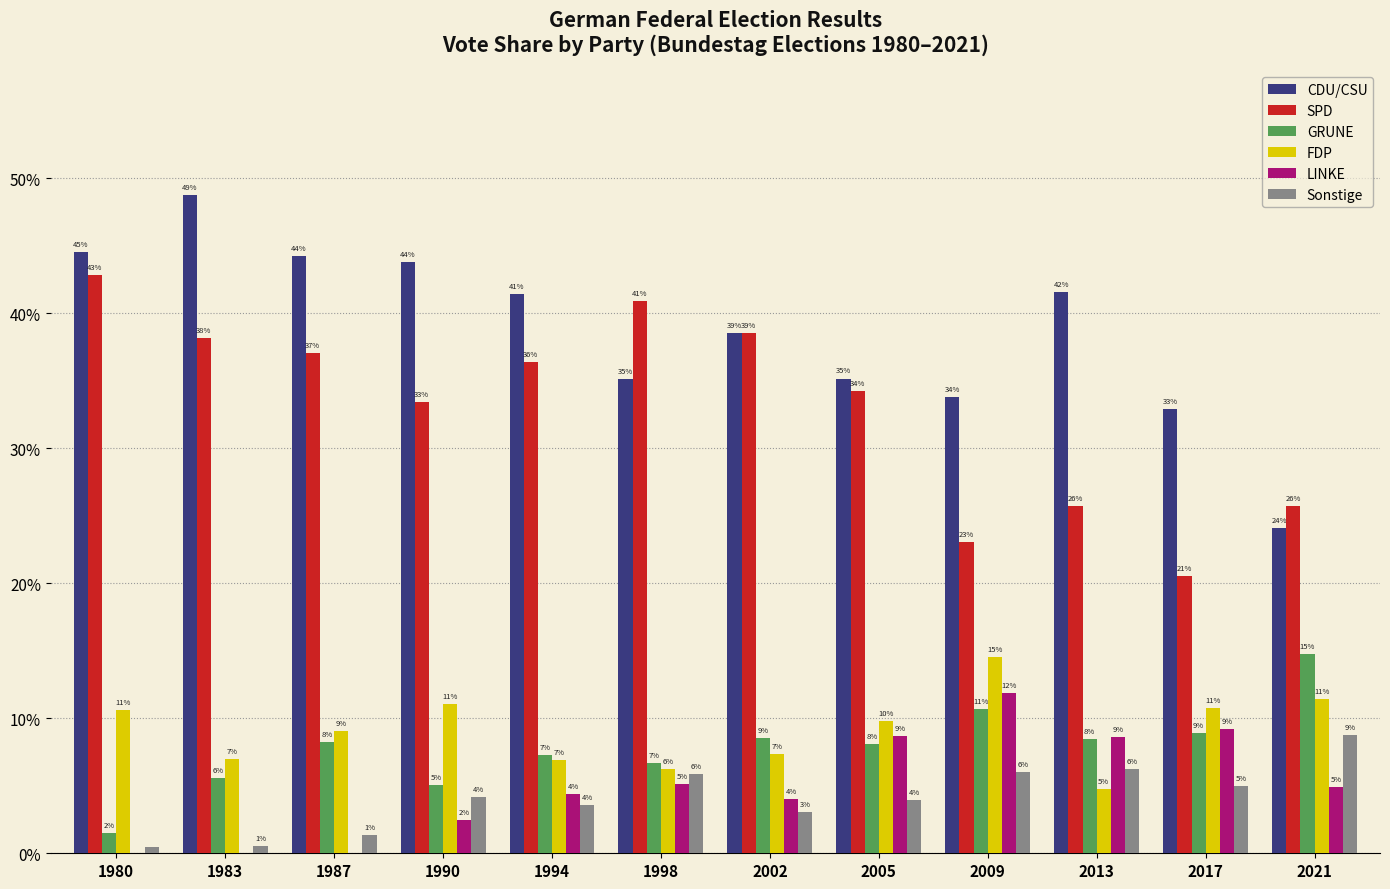

At which label is GRUNE closest to 0?

1980